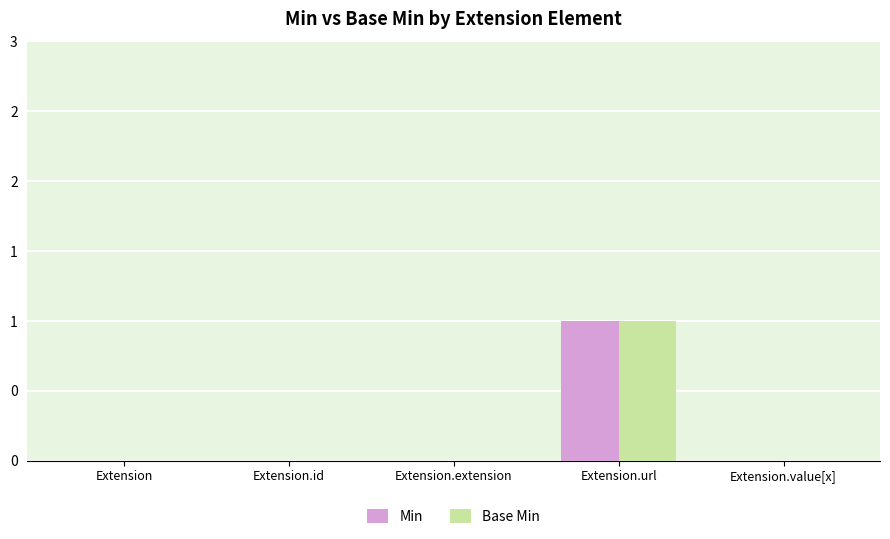

Reading left to right, transcribe all the data shown in this chart.

Min: Extension=0	Extension.id=0	Extension.extension=0	Extension.url=1	Extension.value[x]=0
Base Min: Extension=0	Extension.id=0	Extension.extension=0	Extension.url=1	Extension.value[x]=0